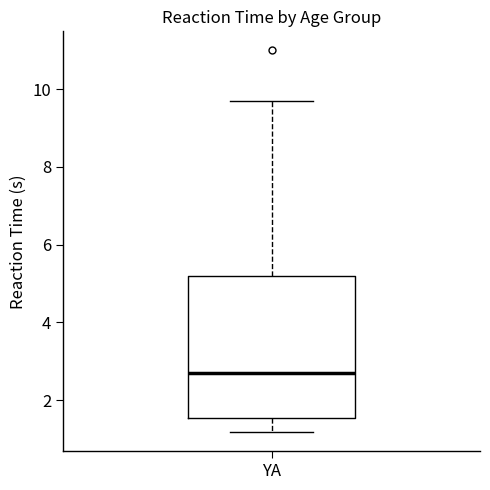

Read this box plot against the y-axis: the position of the median line, the range covered by the box, and the ends of both whiskers. The values are not printed on the chart, so give them approximately, as read against the axis.

median 2.6, box 1.6 to 5.2, whiskers 1.2 to 9.6